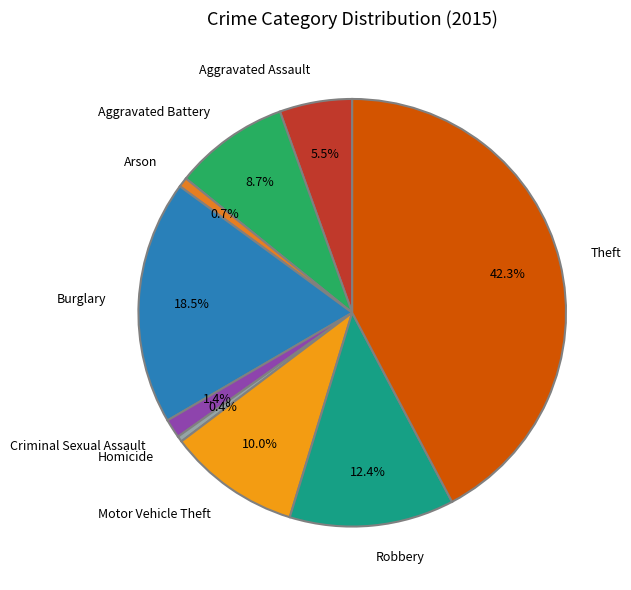

To the nearest percent, what percentage of the pie is Arson?

1%